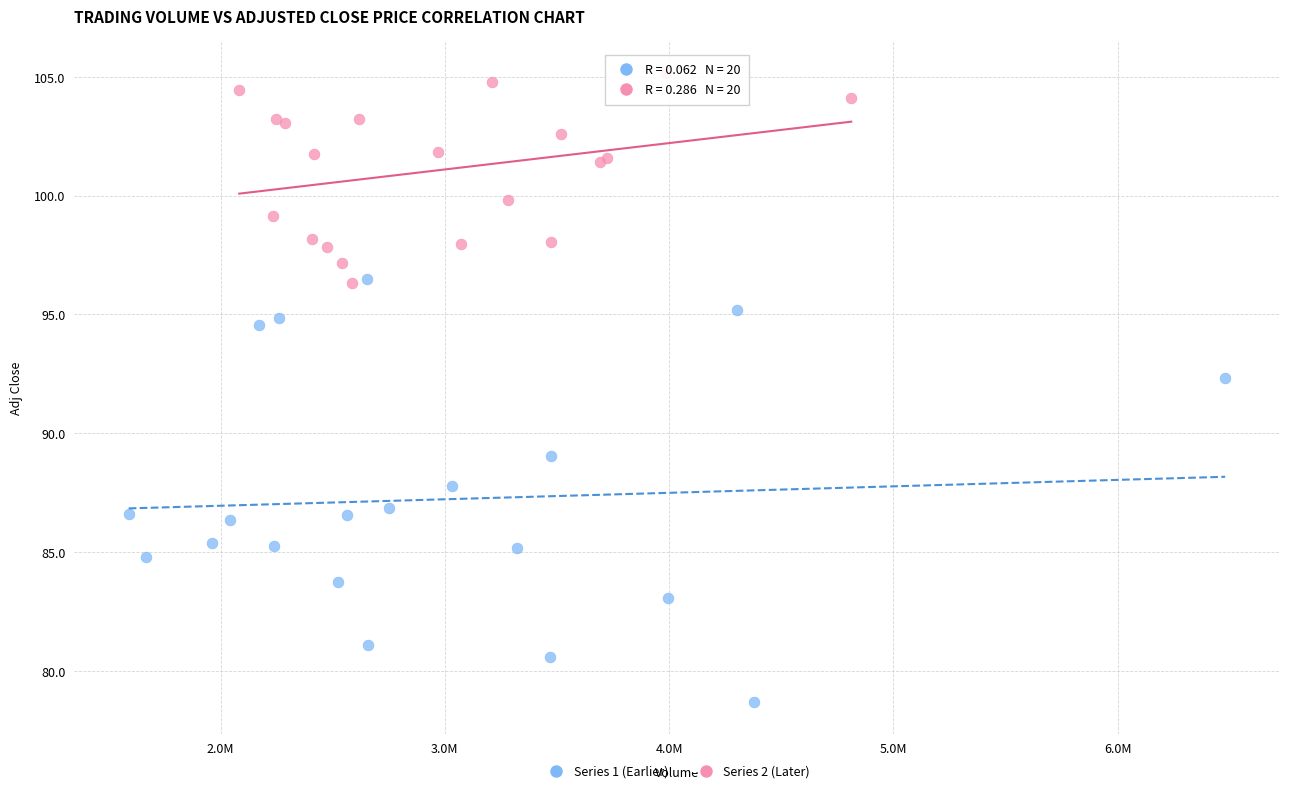

Which series has the widest spread of Y values?

Series 1 (Earlier)